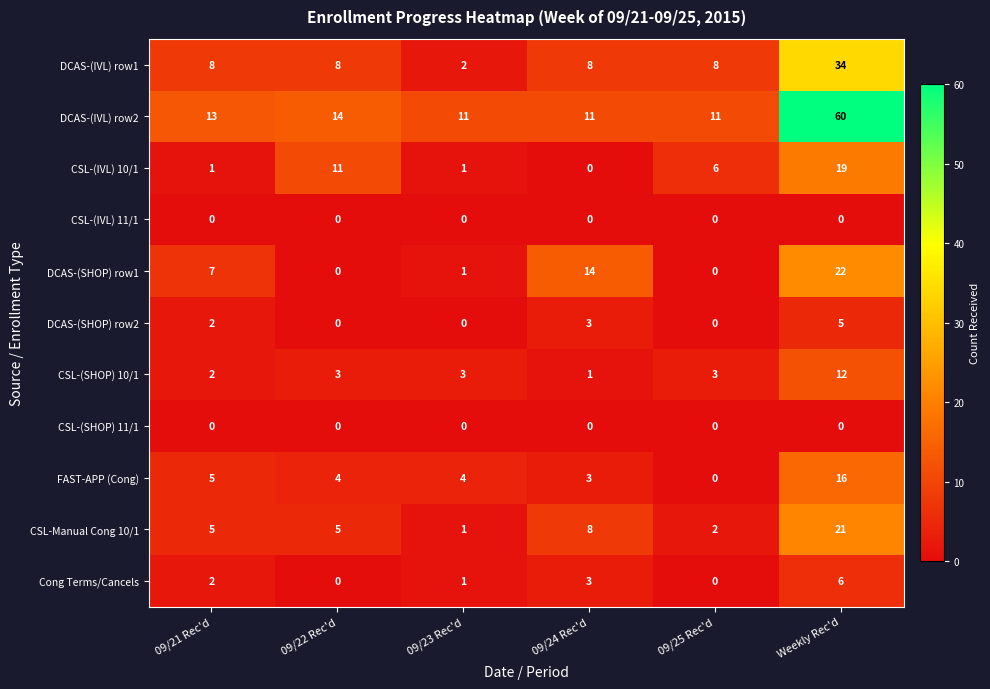

At how many categories does at least one series exceed 54?

1